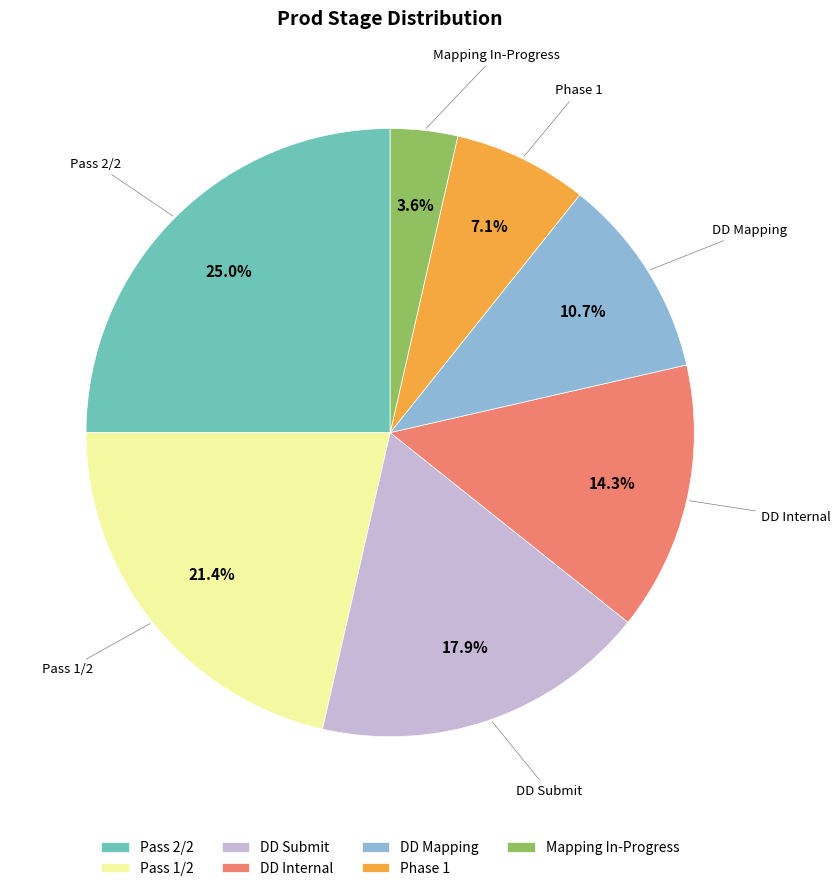

To the nearest percent, what percentage of the pie is DD Mapping?

11%